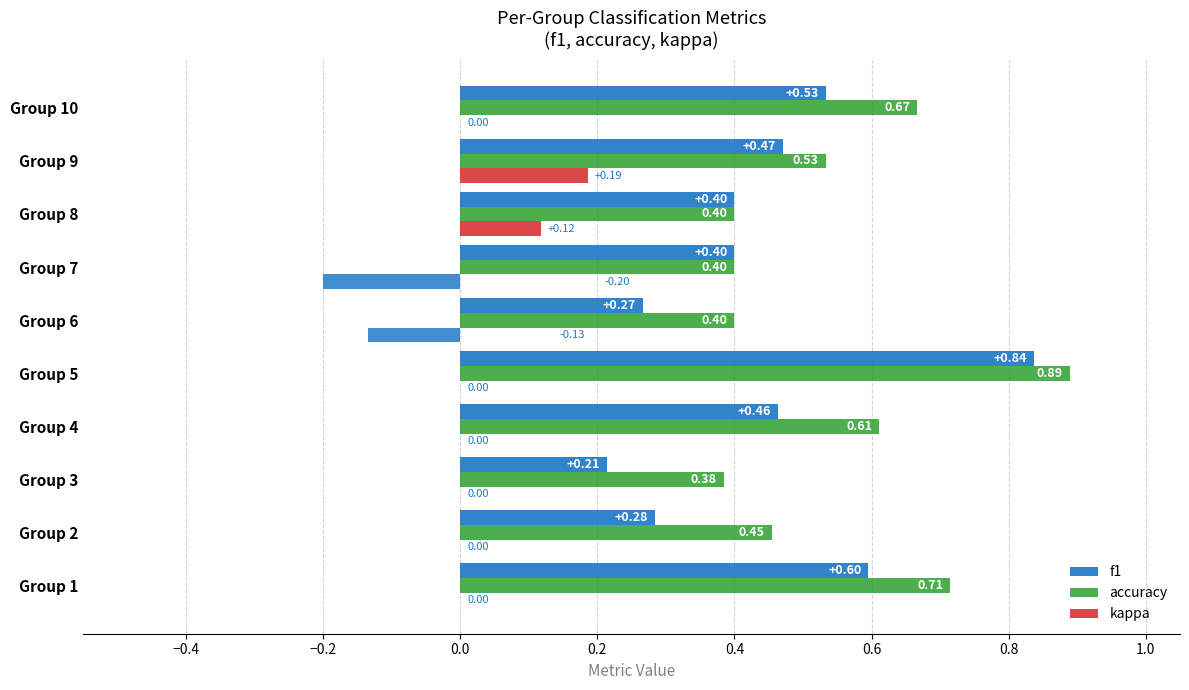

What is the average value of the f1 series?

0.4